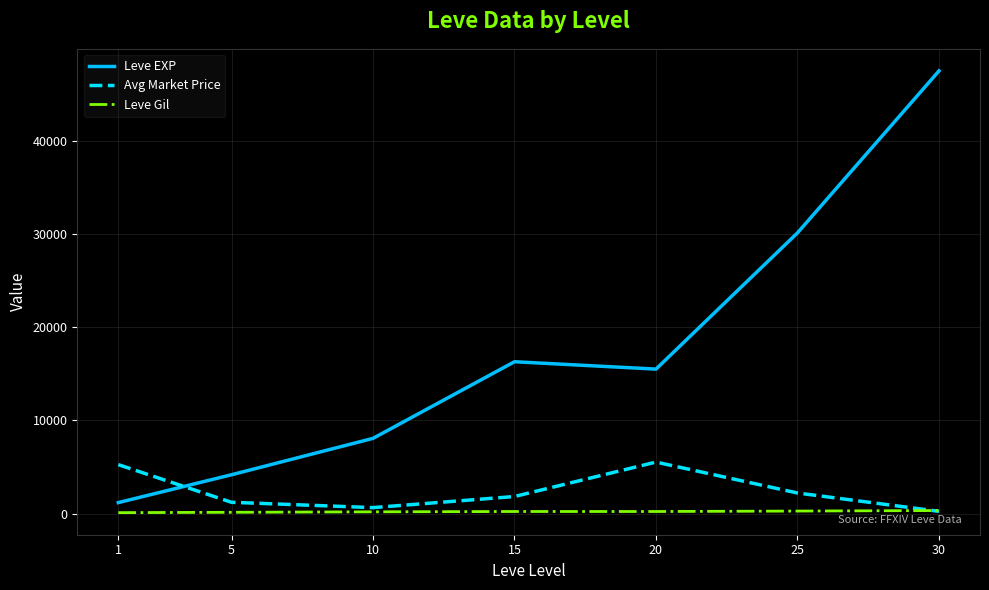

Which series changed the most between 15 and 30?

Leve EXP